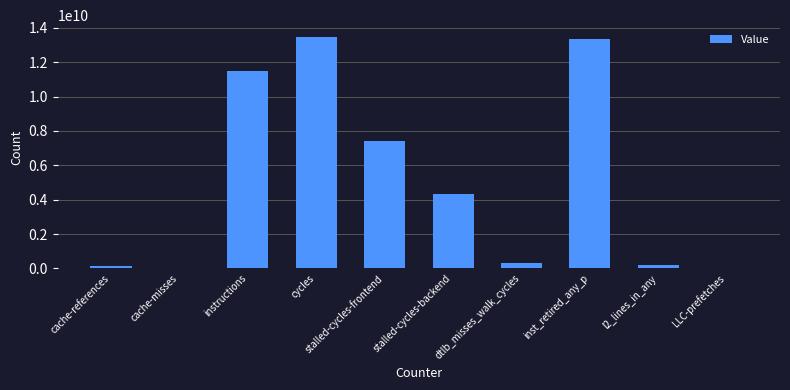

Are the bars horizontal?

No